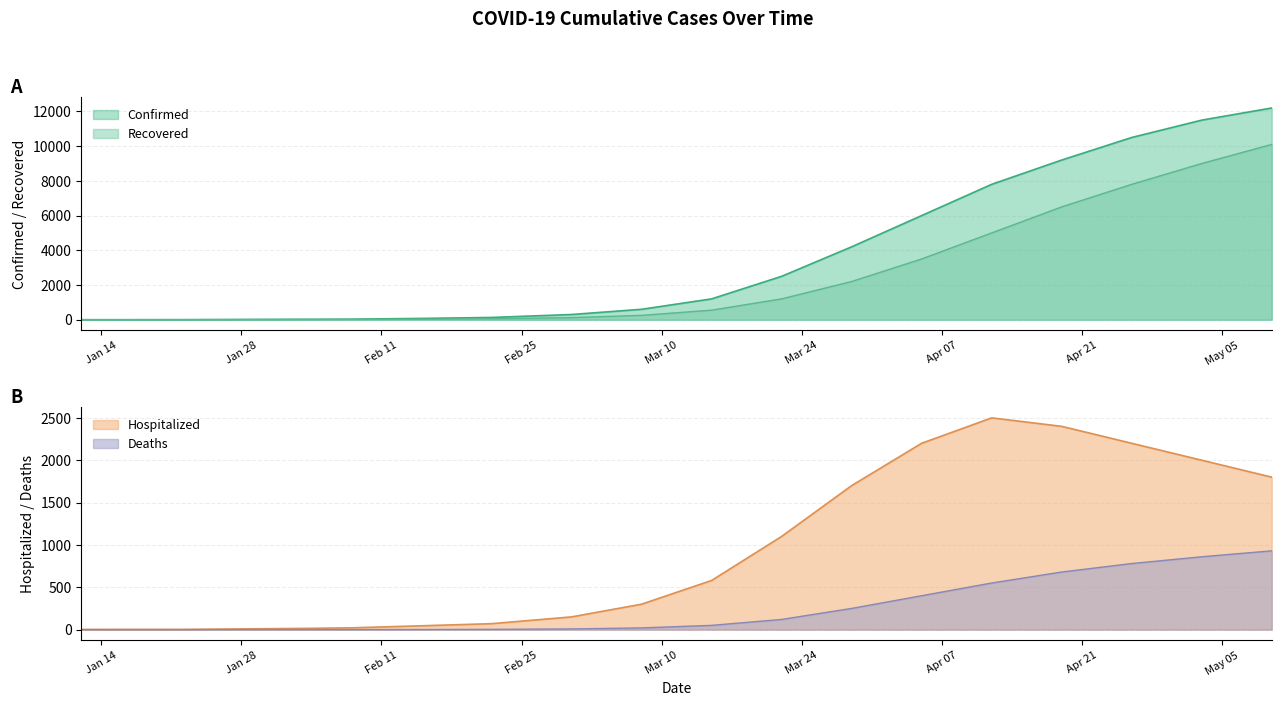

At which label does Hospitalized reach its peak?

04/12/2020